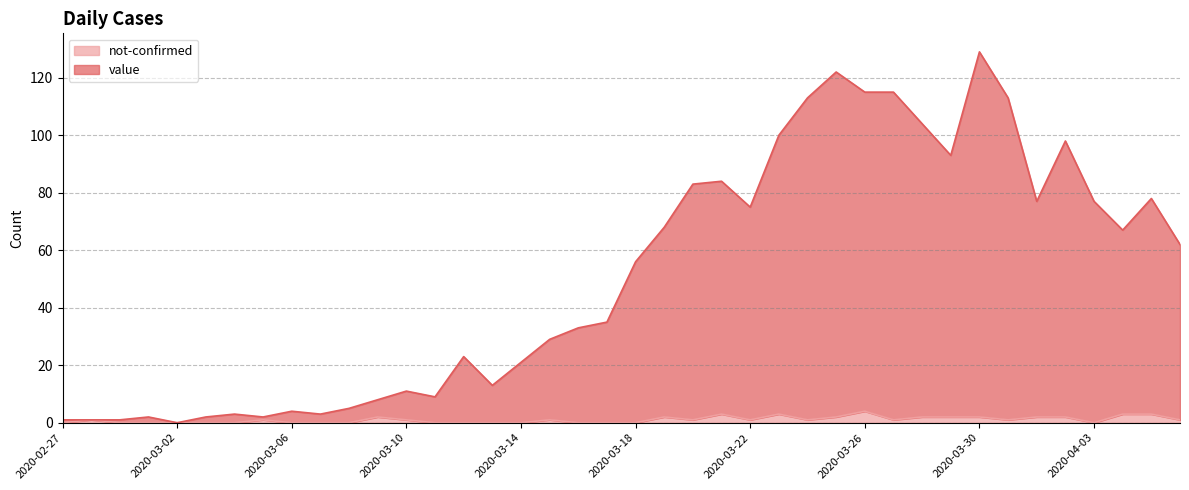

How many series are shown in this chart?

2